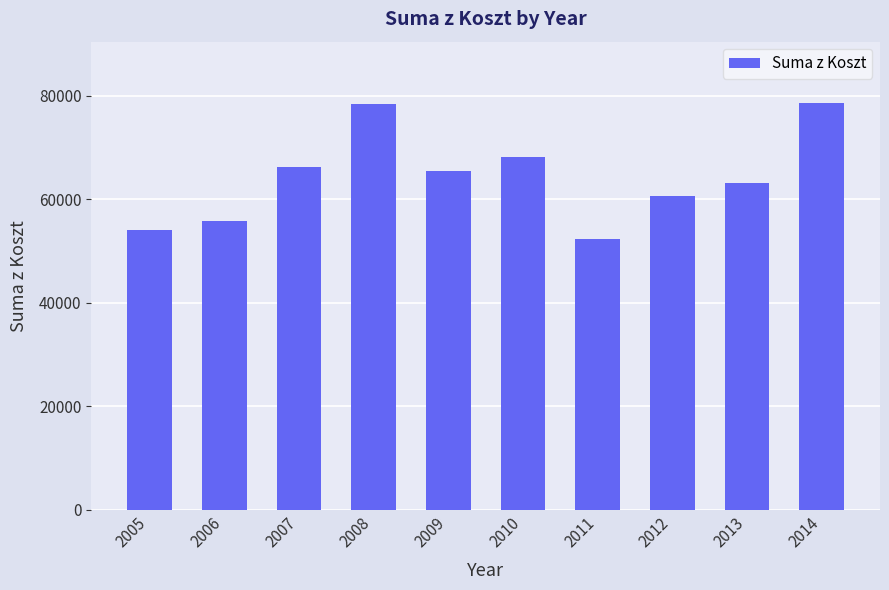

What is the difference between the maximum and minimum values?

26371.7